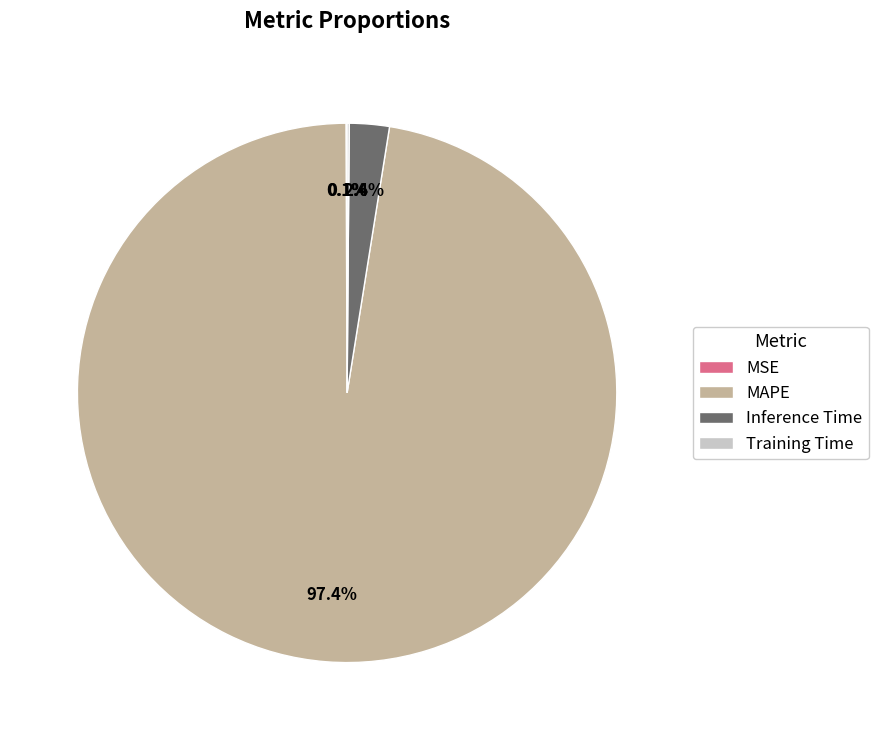

Which slice is the largest?

MAPE